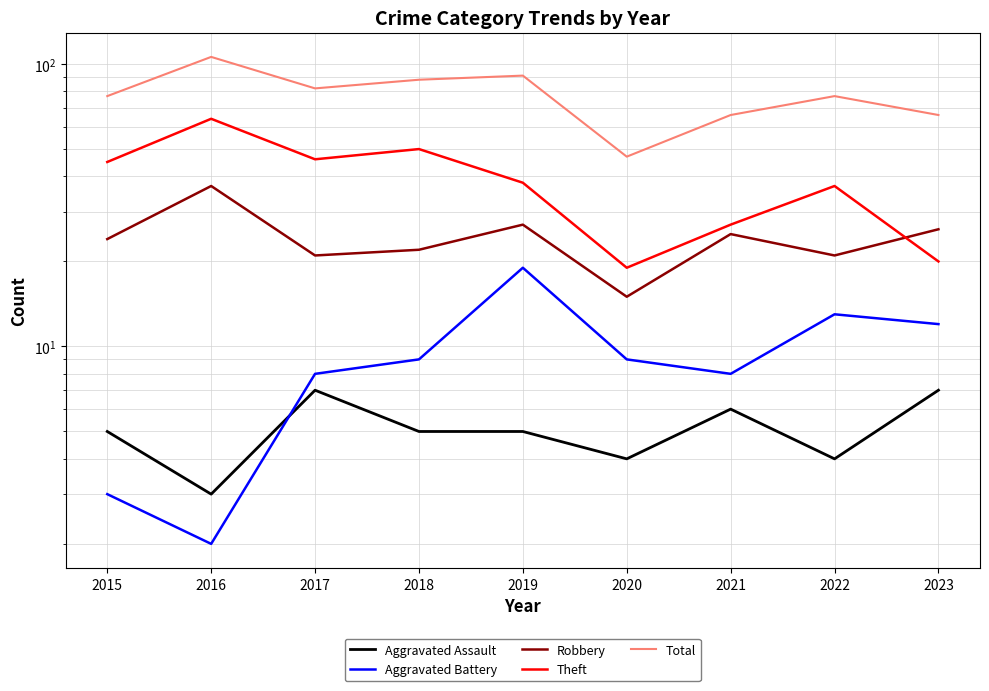

What is the spread (max minus min) of values at 2018?

83